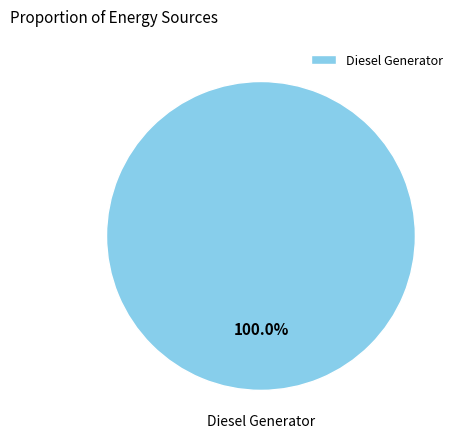

Rank the categories by value from lowest to highest.

Diesel Generator